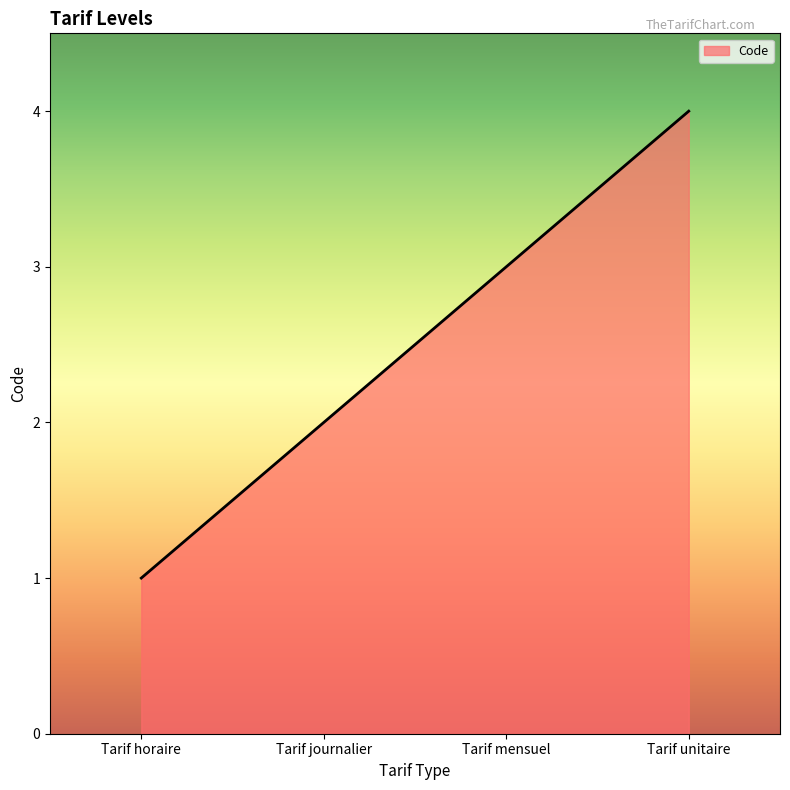

List the labels in order of value, largest first.

Tarif unitaire, Tarif mensuel, Tarif journalier, Tarif horaire